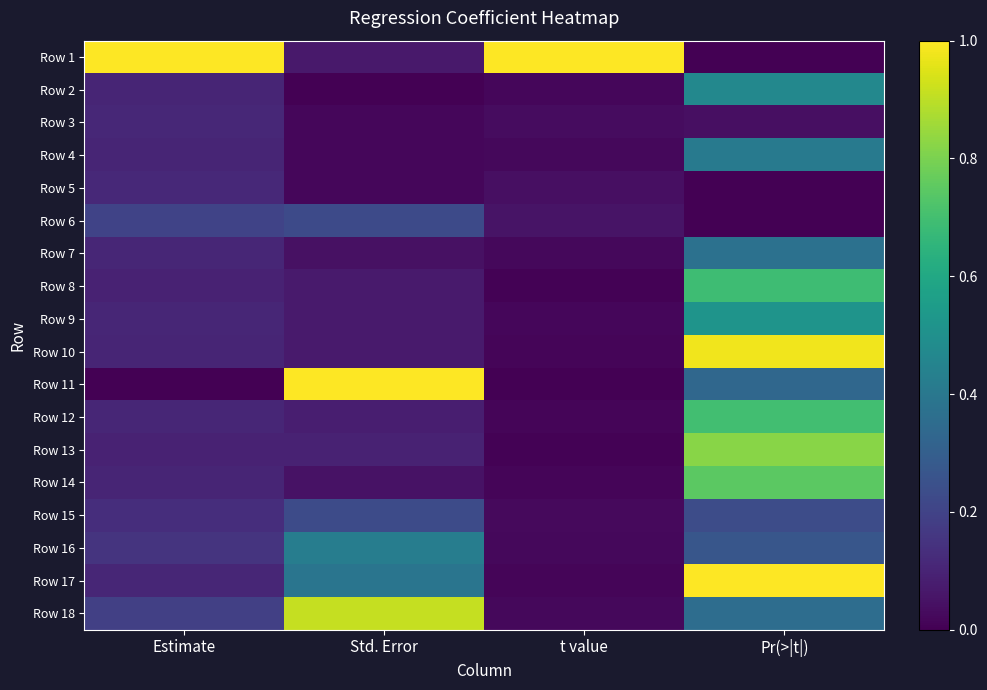

Which series has the largest total across all categories?

Row 1